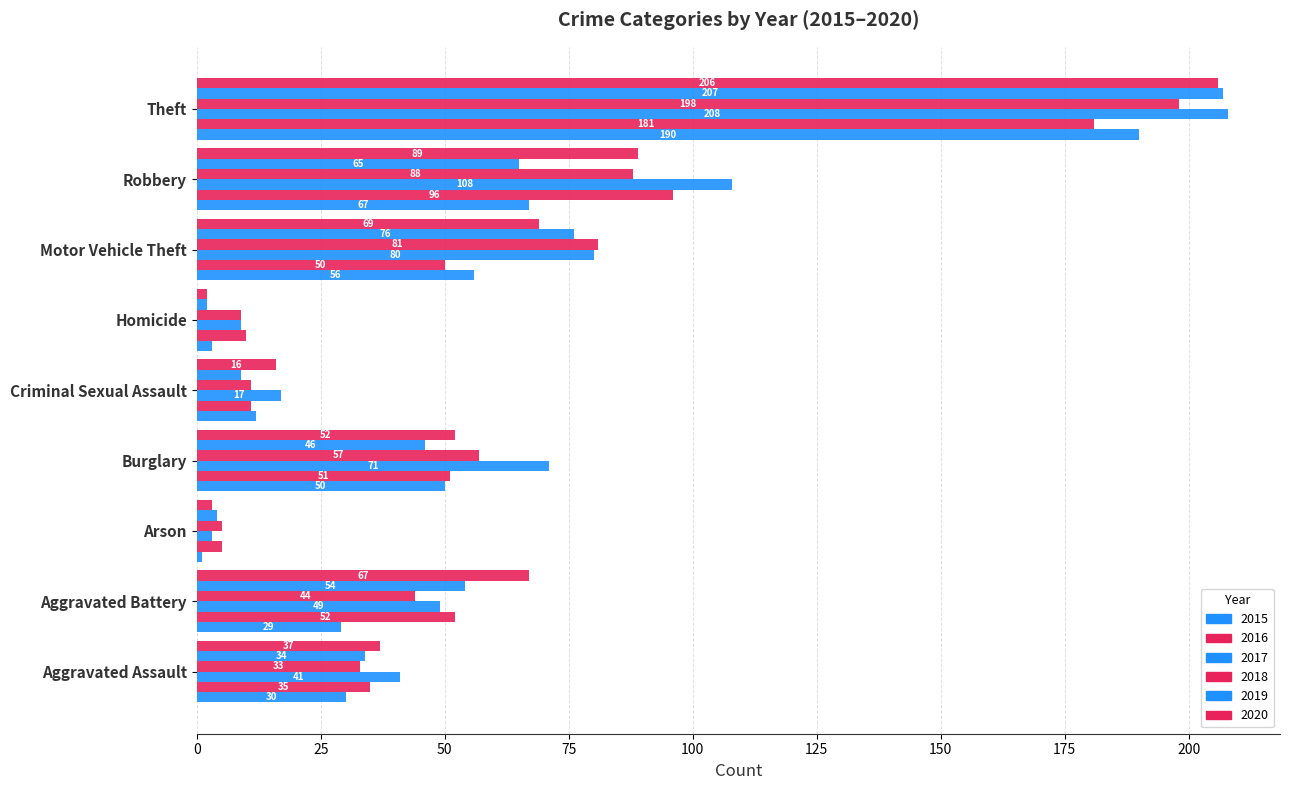

At which category is the sum across all series the highest?

Theft